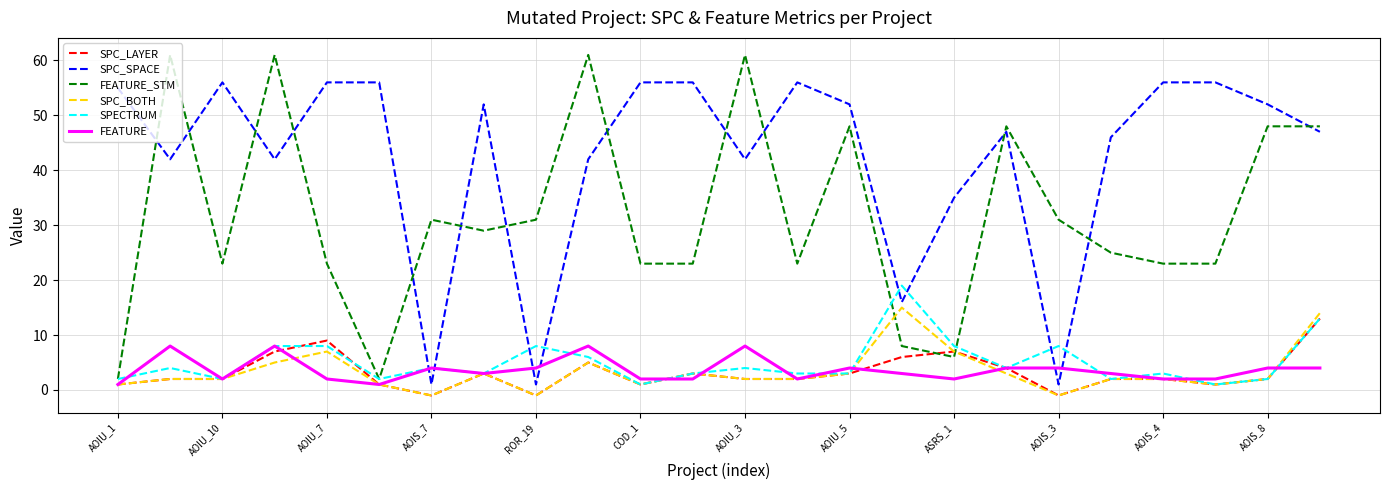

True or false: FEATURE_STM and SPC_SPACE intersect in this chart.

True